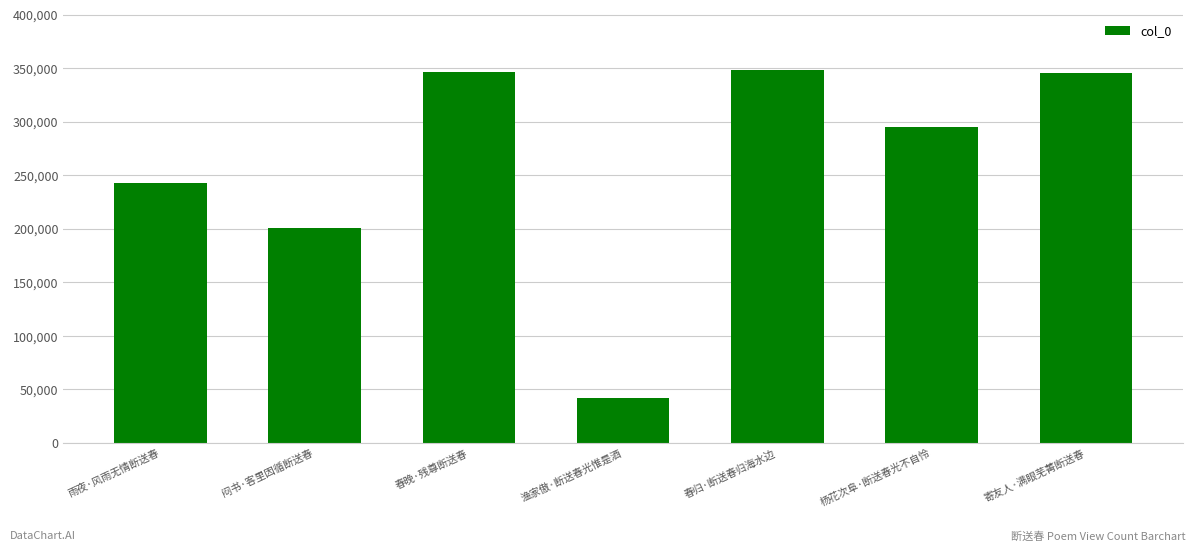

Read the value at 春晚·残尊断送春, to the nearest 10.

345900